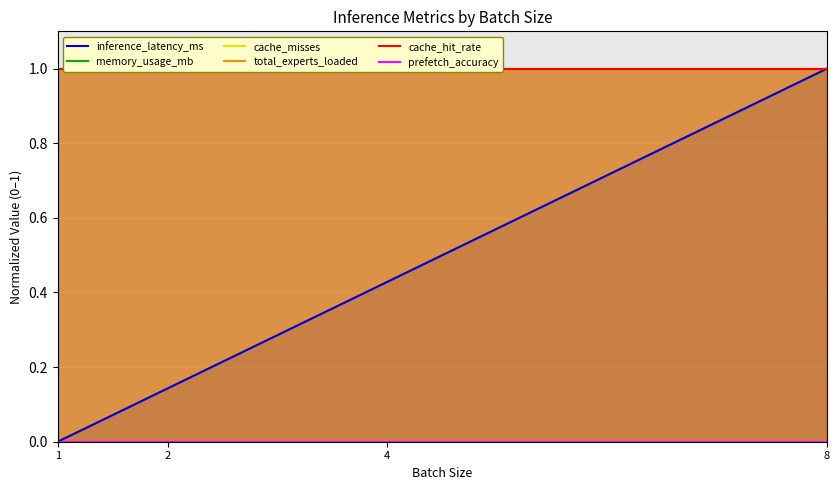

Reading left to right, what are all the values shown in this chart?

inference_latency_ms: 0.0	0.1	0.4	1.0
memory_usage_mb: 1.0	1.0	1.0	1.0
cache_misses: 1.0	1.0	1.0	1.0
total_experts_loaded: 1.0	1.0	1.0	1.0
cache_hit_rate: 1.0	1.0	1.0	1.0
prefetch_accuracy: 0.0	0.0	0.0	0.0